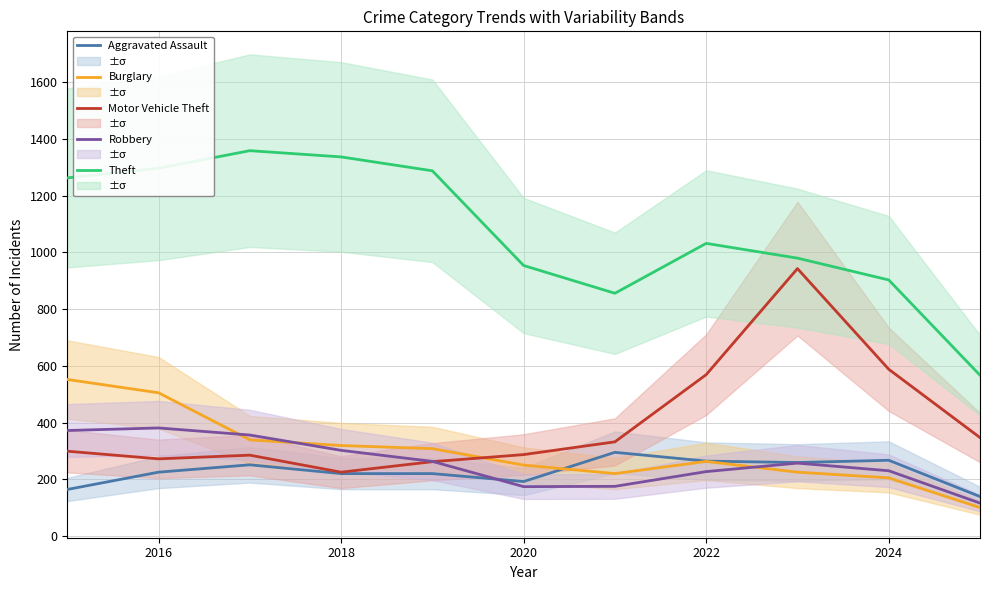

After their last crossing, which series has the higher values: Burglary or Aggravated Assault?

Aggravated Assault